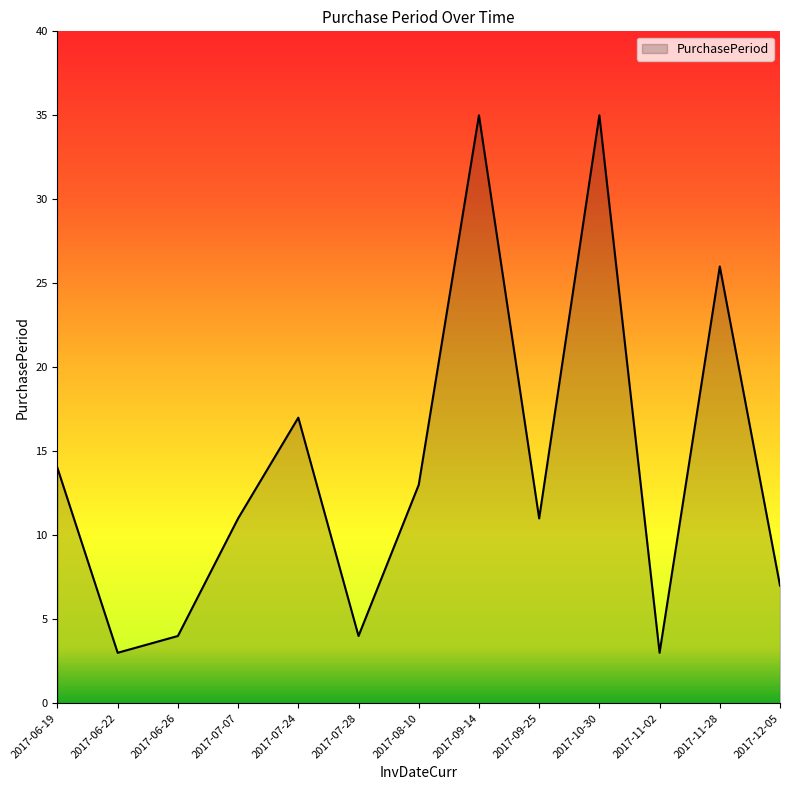

The value at 2017-06-26 is 4. True or false?

True